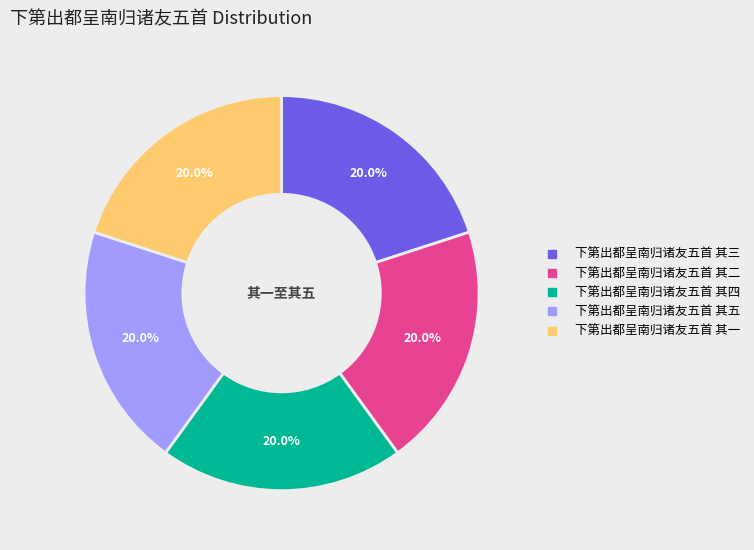

To the nearest percent, what portion does 下第出都呈南归诸友五首 其五 represent?

20%